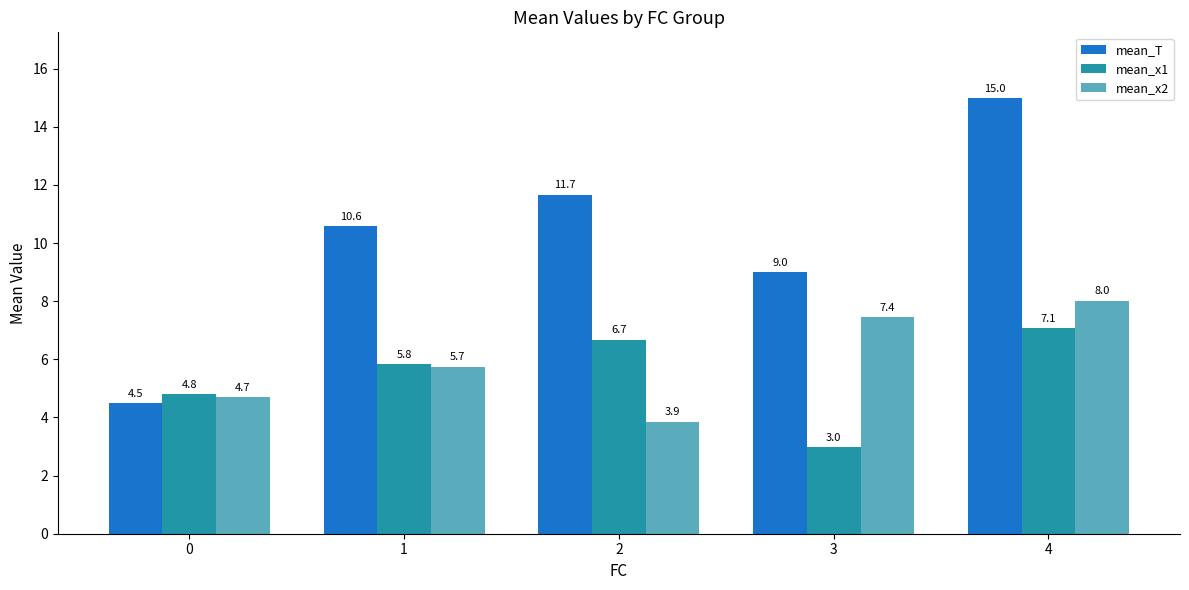

Which series changed the most between 0 and 1?

mean_T